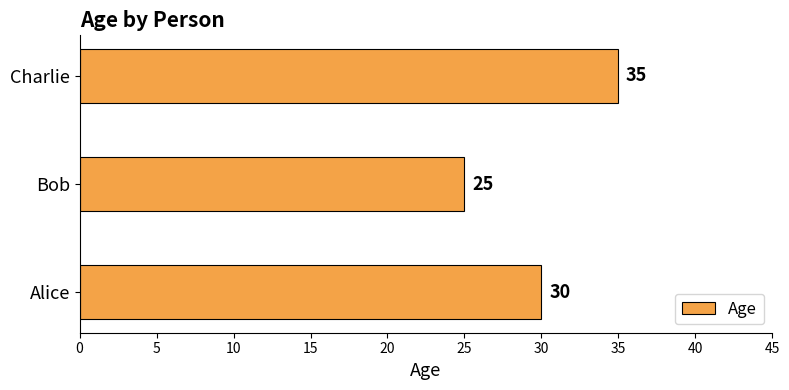

Reading bottom to top, what are all the values shown in this chart?

Alice=30	Bob=25	Charlie=35